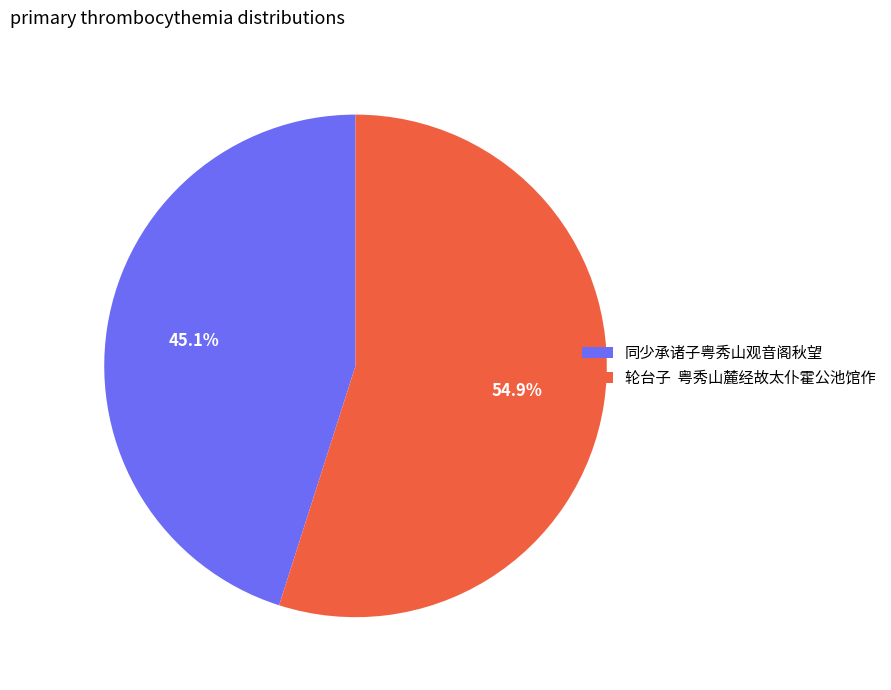

What percentage is the 同少承诸子粤秀山观音阁秋望 slice, to the nearest percent?

45%